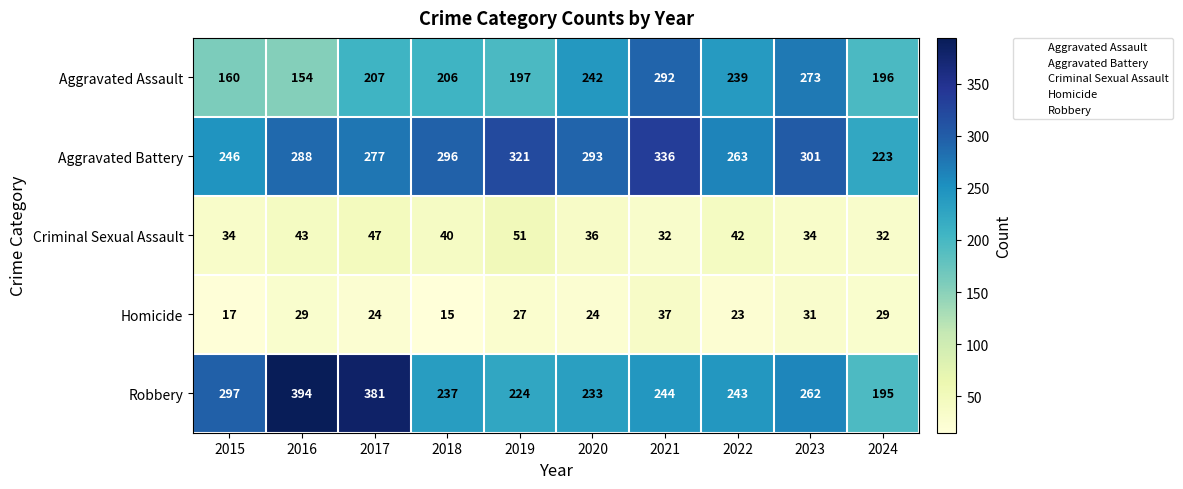

What is the highest value of the Criminal Sexual Assault series?

51